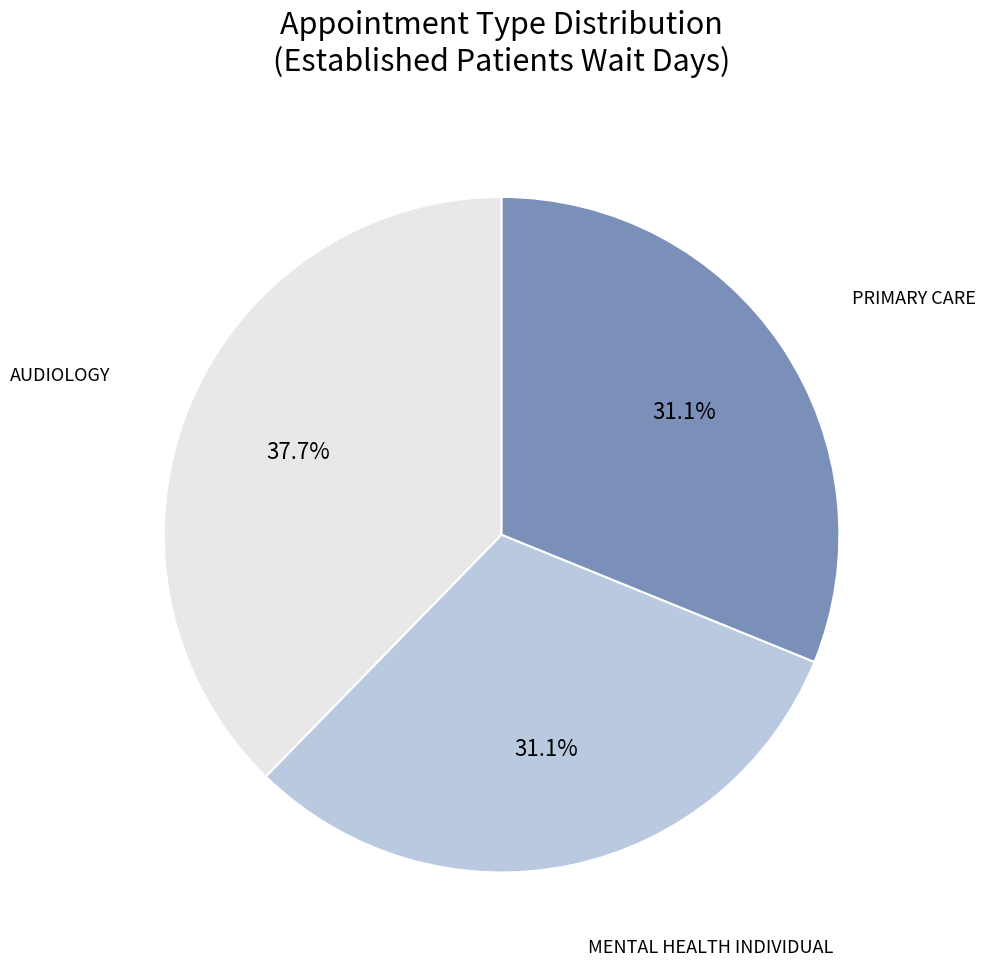

Does any single category account for the majority?

No